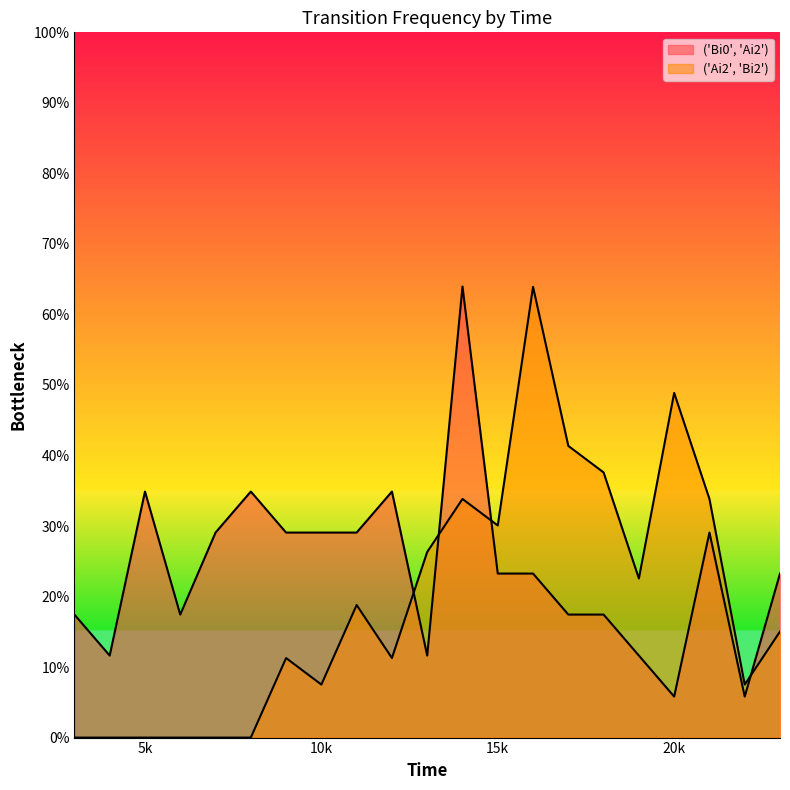

List the series in order of their overall mean, lowest first.

('Ai2', 'Bi2'), ('Bi0', 'Ai2')